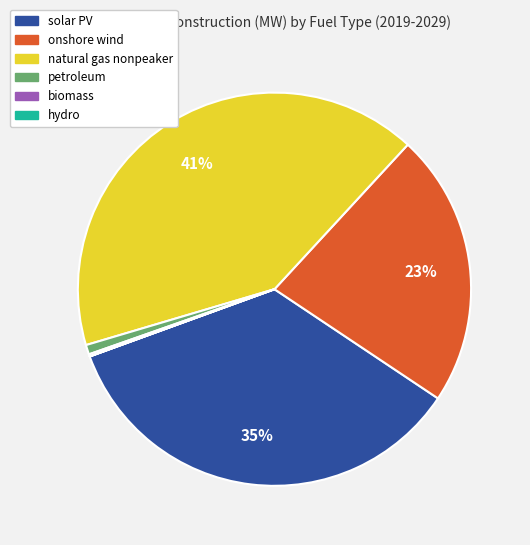

Which category has the biggest portion of the pie?

natural gas nonpeaker